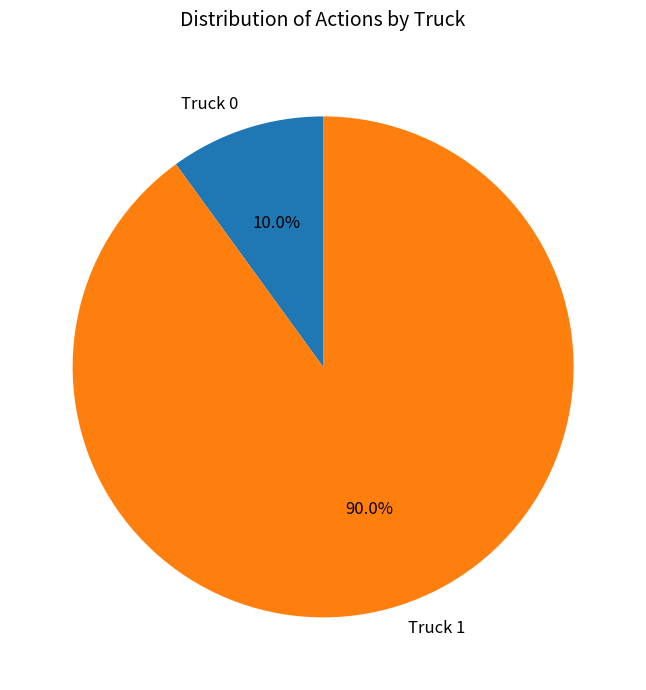

The Truck 0 slice represents 10% of the pie. True or false?

True